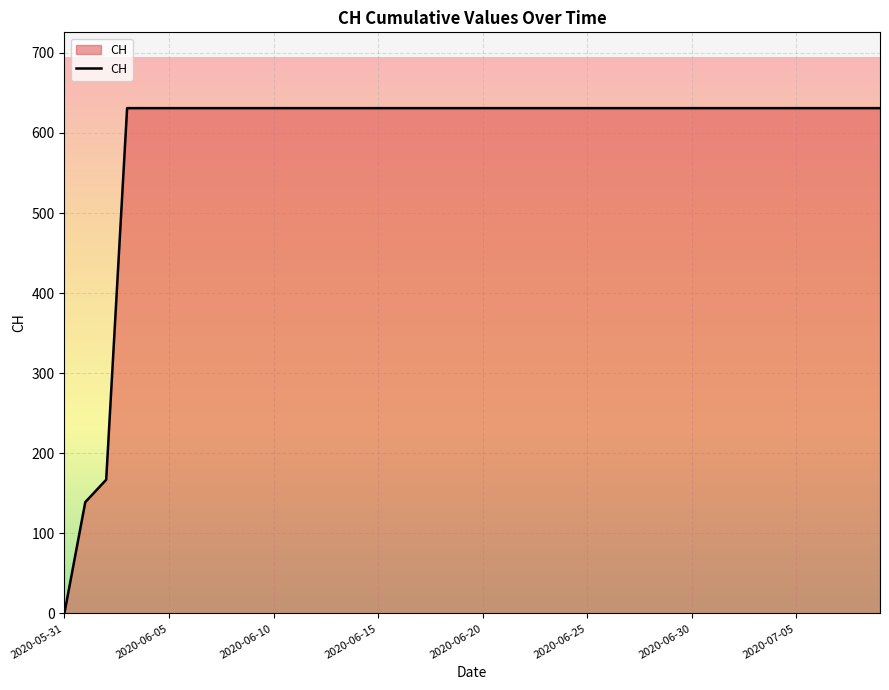

How many positive values are there?

39